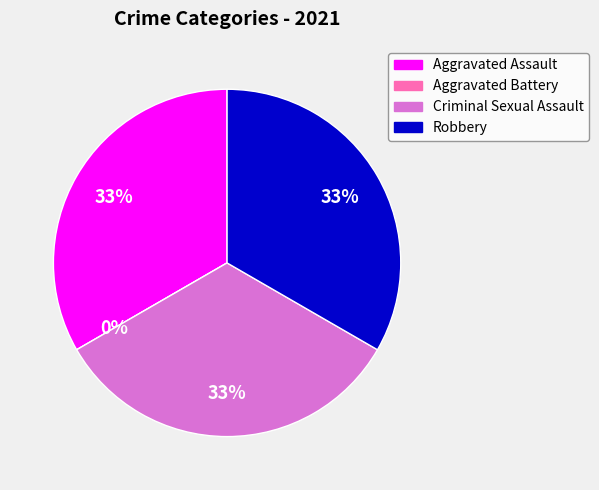

To the nearest percent, what portion does Aggravated Assault represent?

33%